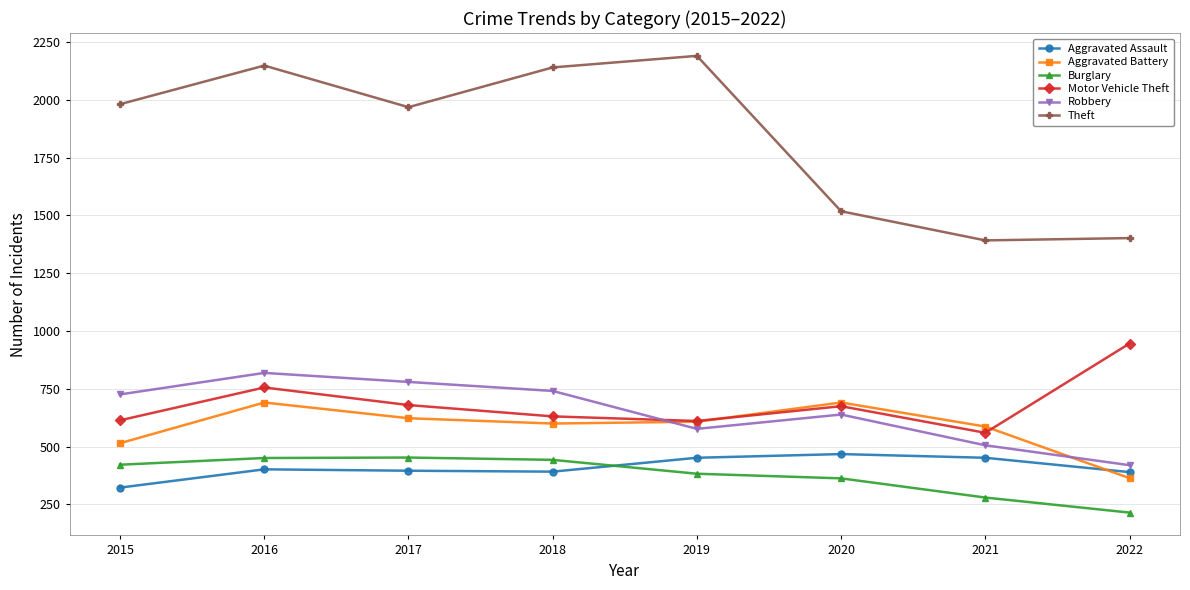

What is the difference between the second highest and minimum values in the Motor Vehicle Theft series?

196